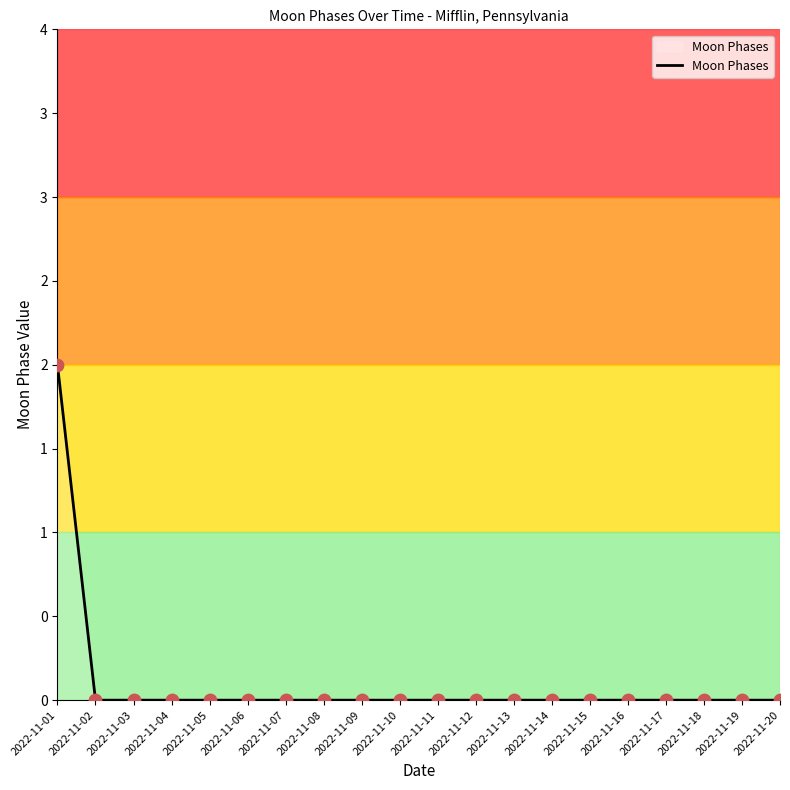

Between 2022-11-05 and 2022-11-01, which is larger?

2022-11-01